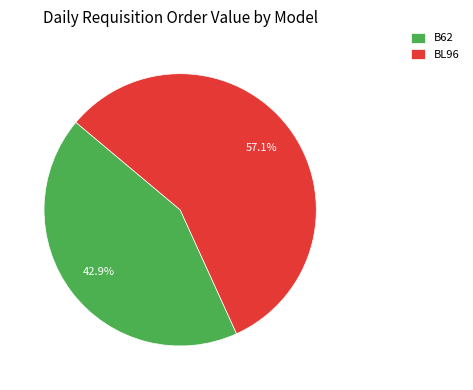

Rank the categories by value from lowest to highest.

B62, BL96